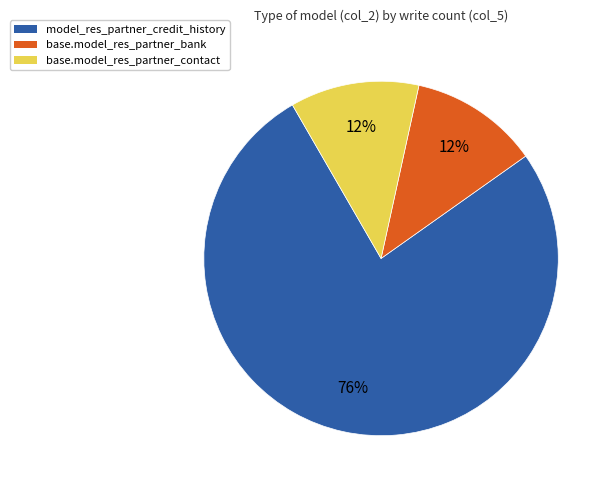

True or false: base.model_res_partner_bank accounts for 12% of the total.

True